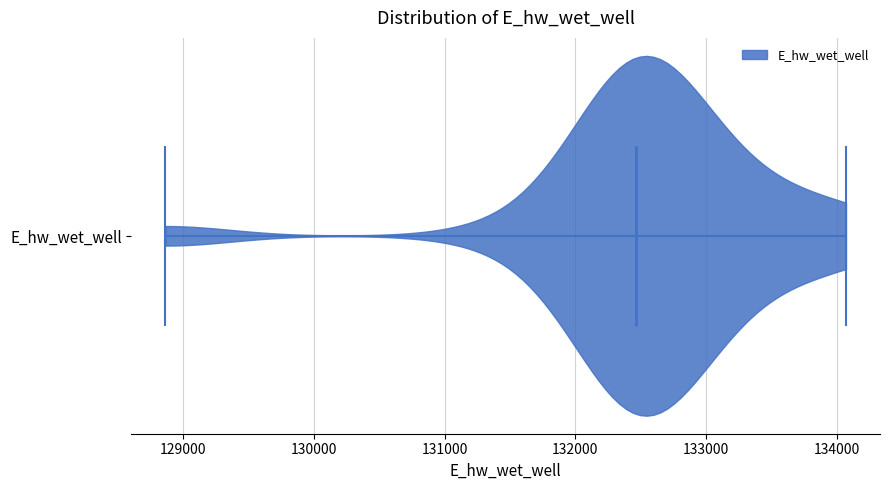

Read this violin plot against the x-axis: where its median line is, and the lowest and highest points the violin reaches. The values are not printed on the chart, so give them approximately, as read against the axis.

median line 132500, lowest point 128900, highest point 134100